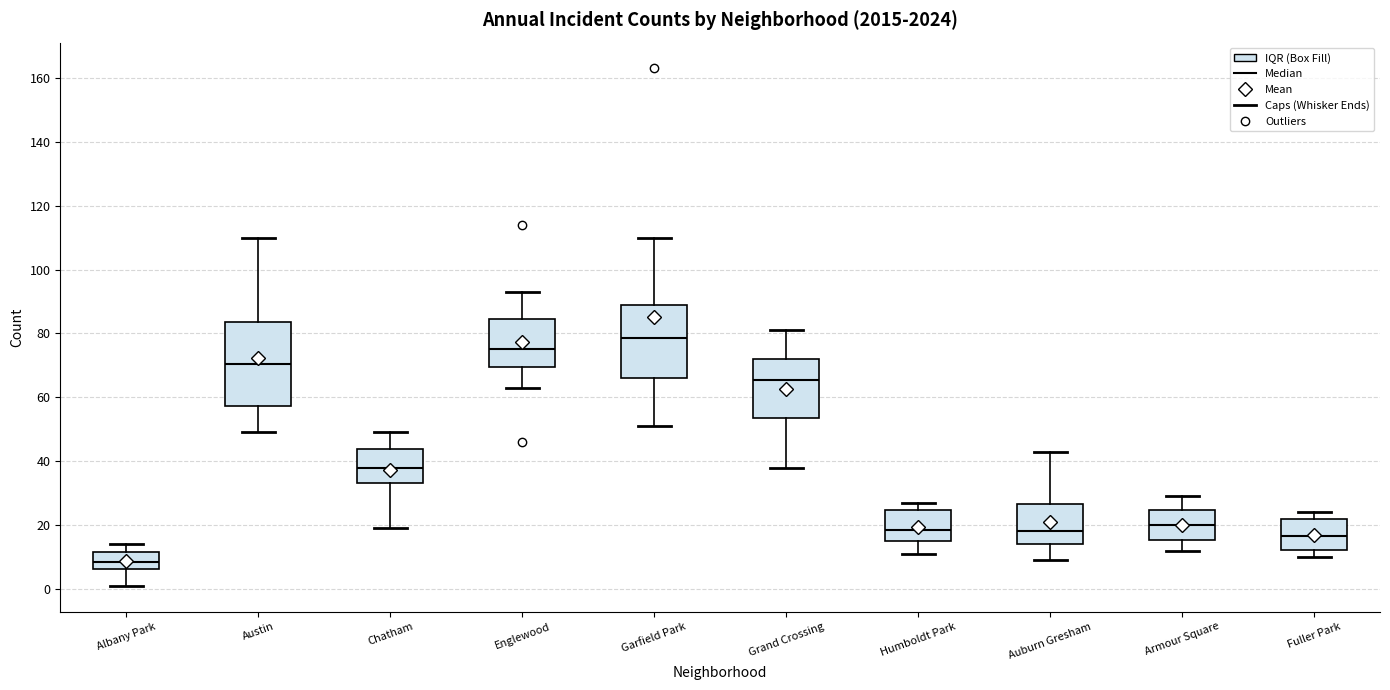

Which box has the highest median line?

Garfield Park